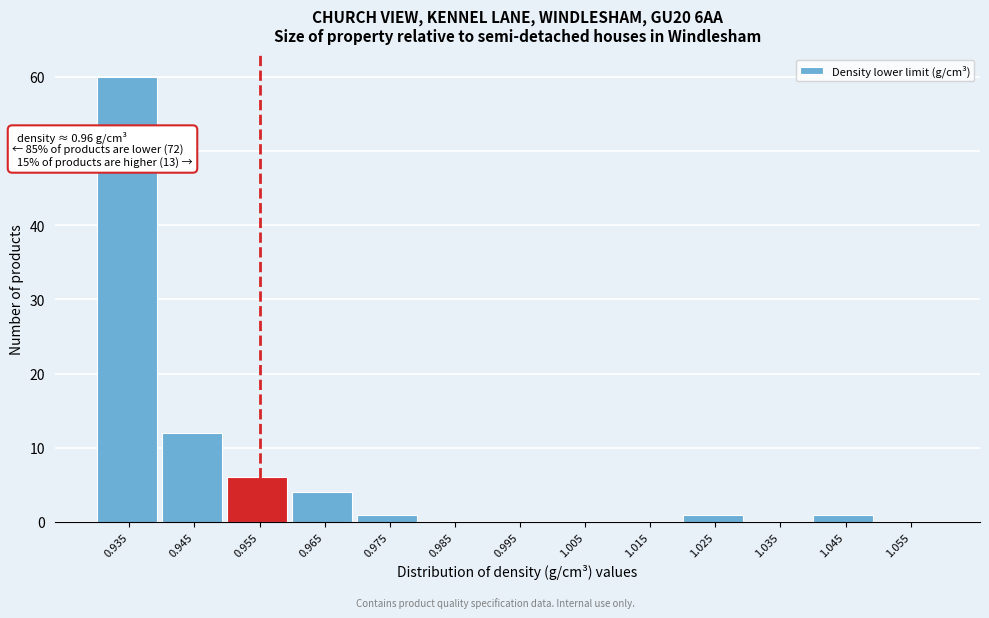

Reading right to left, transcribe all the data shown in this chart.

1.055=0	1.045=1	1.035=0	1.025=1	1.015=0	1.005=0	0.995=0	0.985=0	0.975=1	0.965=4	0.955=6	0.945=12	0.935=60